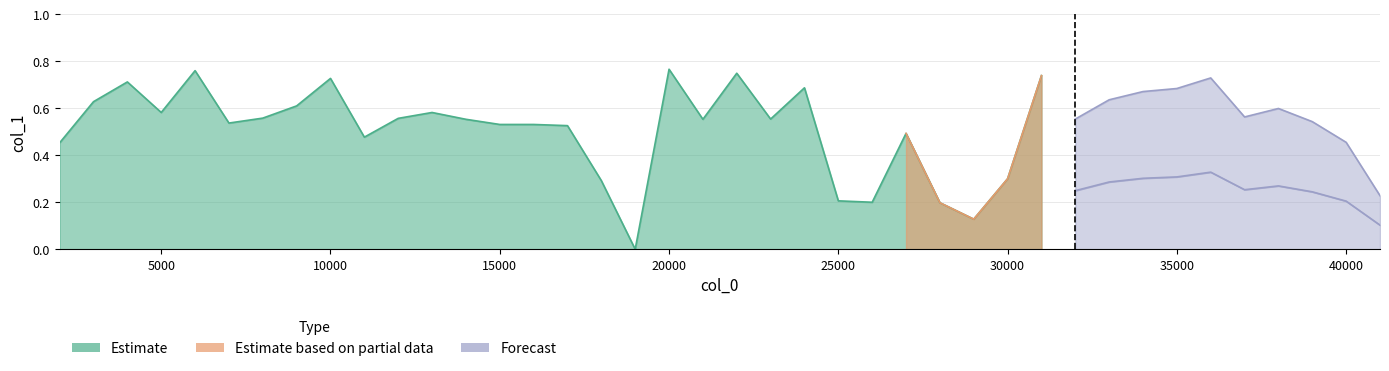

True or false: Estimate based on partial data and Forecast intersect in this chart.

False